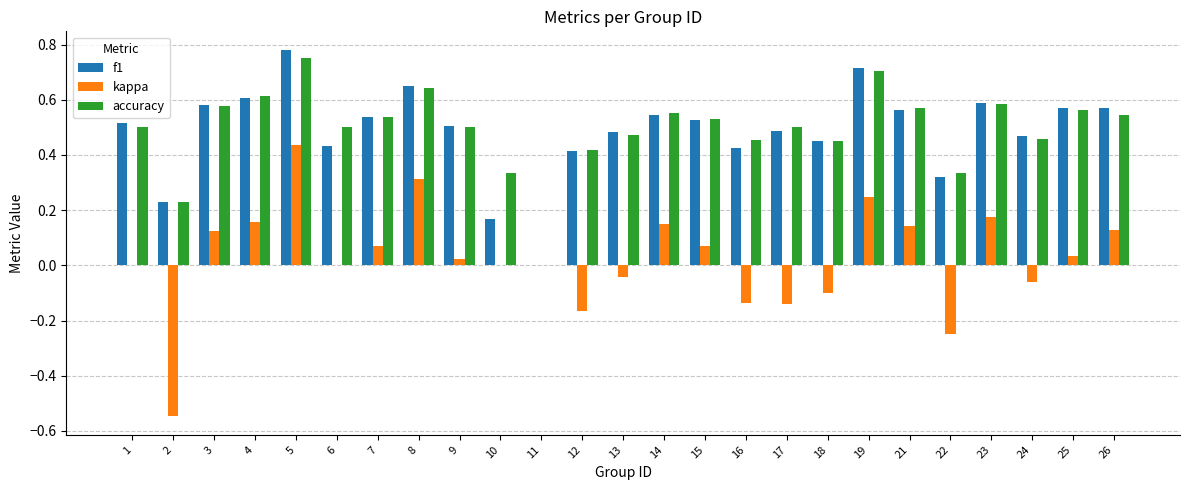

What is the sum of all f1 values?

12.1